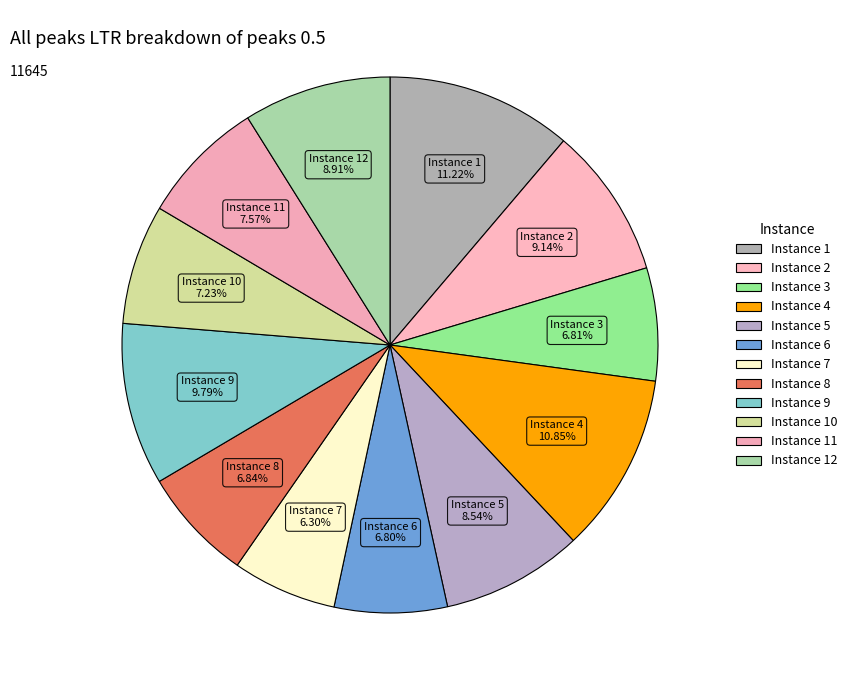

How many slices are in this pie chart?

12